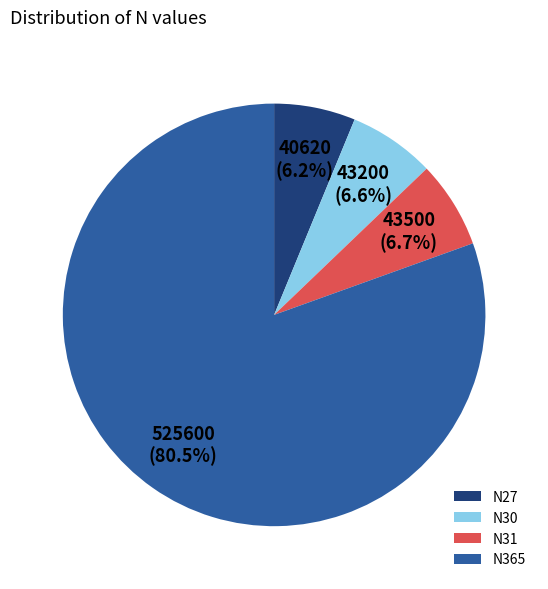

What is the largest slice in the pie chart?

N365